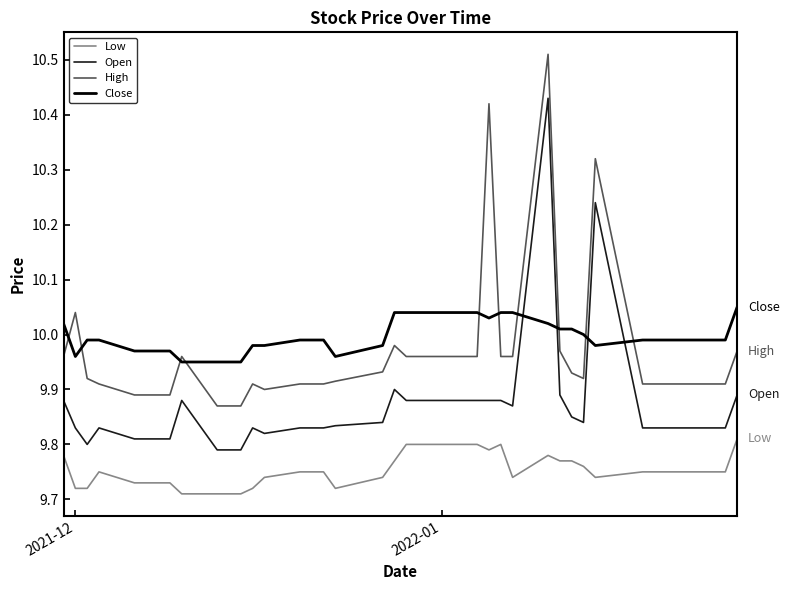

How many series are shown in this chart?

4